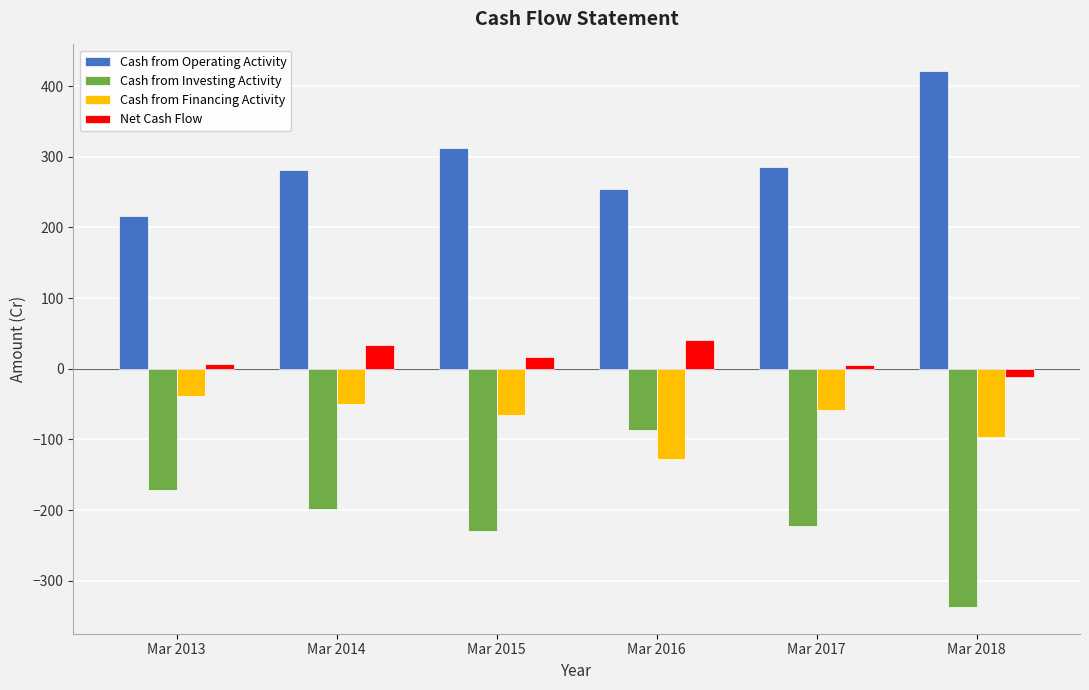

The value of Cash from Financing Activity at Mar 2015 is -66. True or false?

True